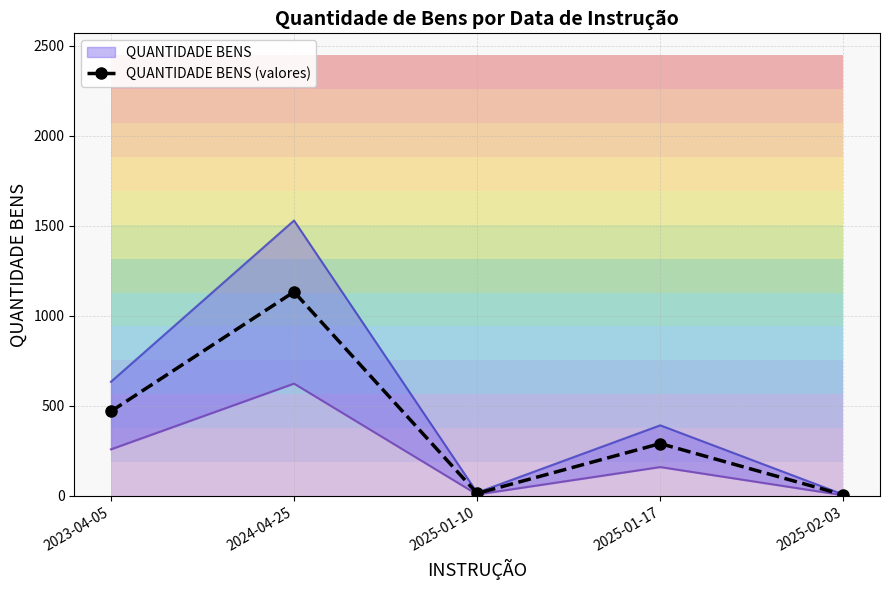

What is the label of the 2nd point from the right?

2025-01-17